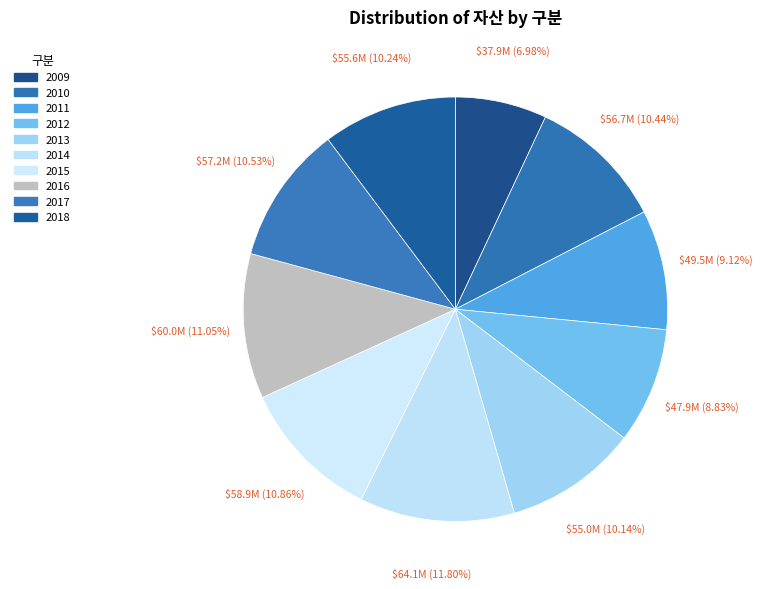

What percentage is the 2009 slice, to the nearest percent?

7%